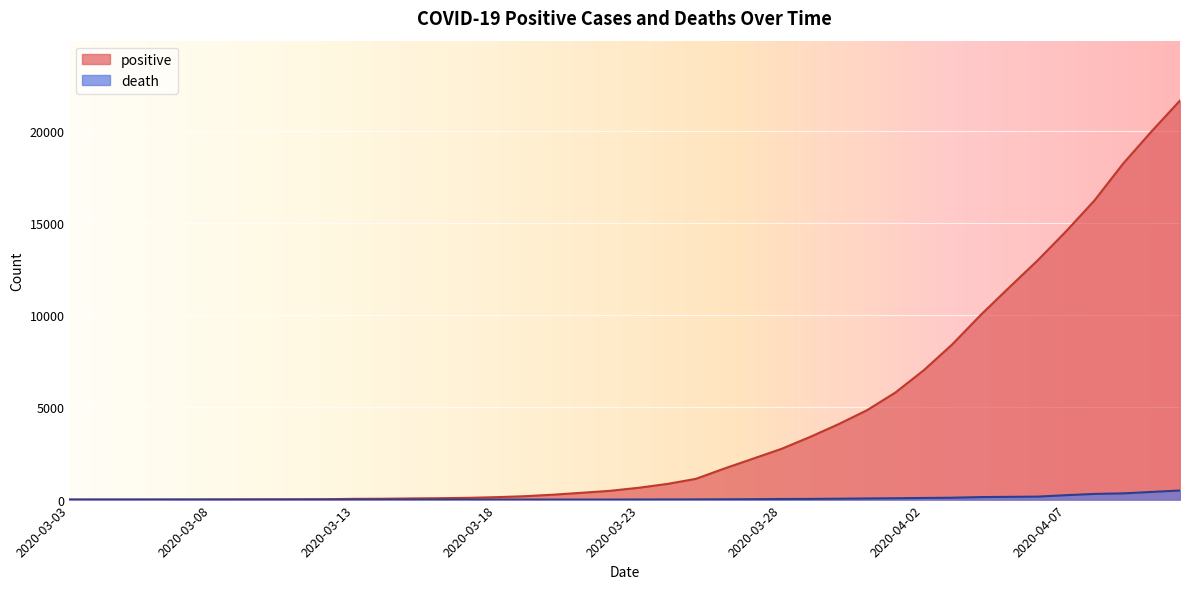

True or false: positive and death cross at least once.

False